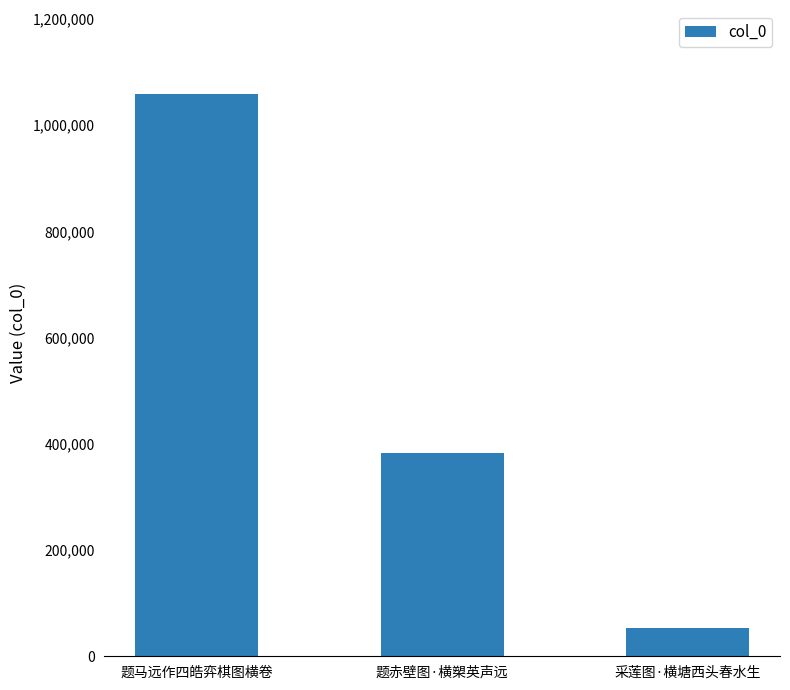

List the labels in order of value, smallest first.

采莲图·横塘西头春水生, 题赤壁图·横槊英声远, 题马远作四皓弈棋图横卷